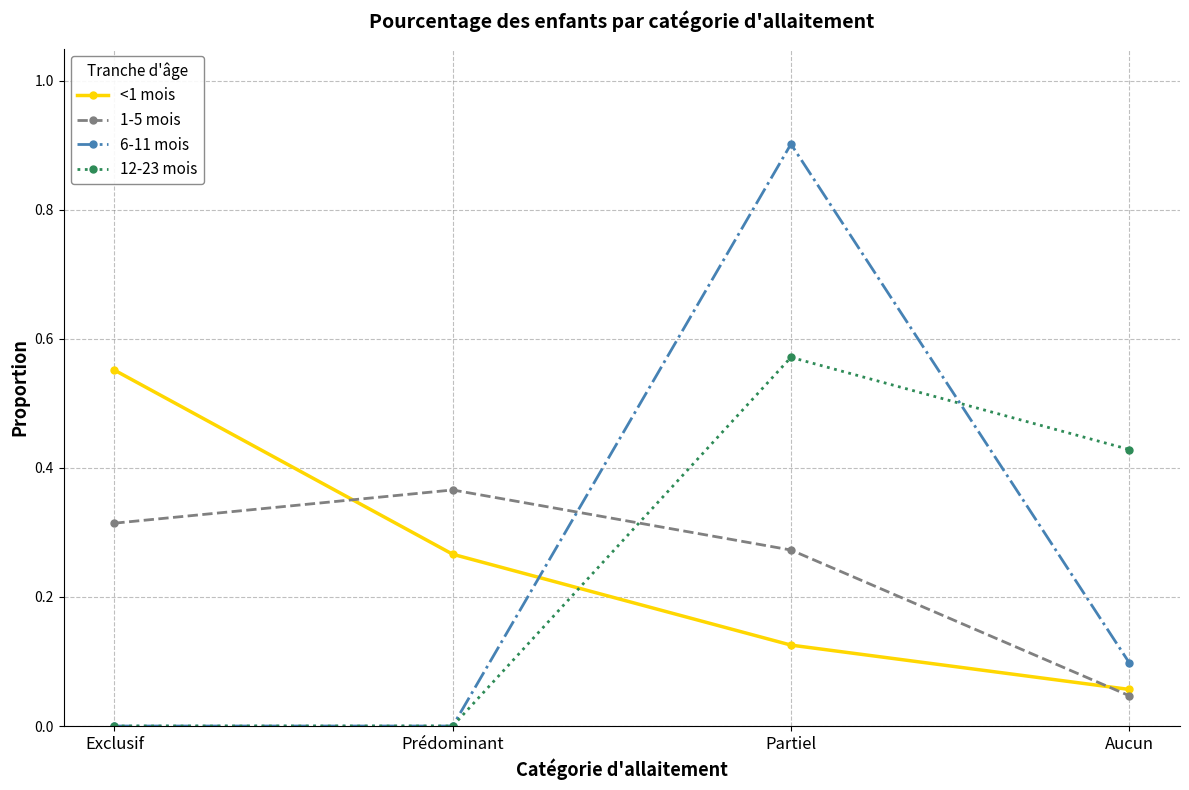

True or false: 6-11 mois has more than 2 interior local peaks.

False